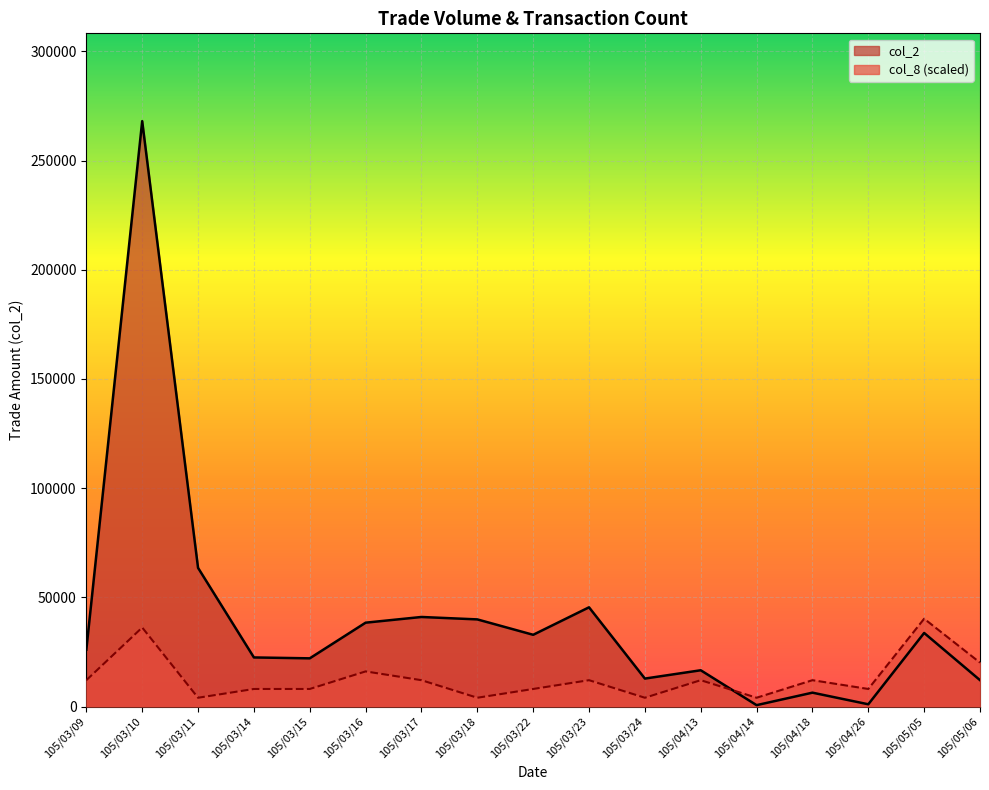

At which label does col_2 reach its peak?

105/03/10